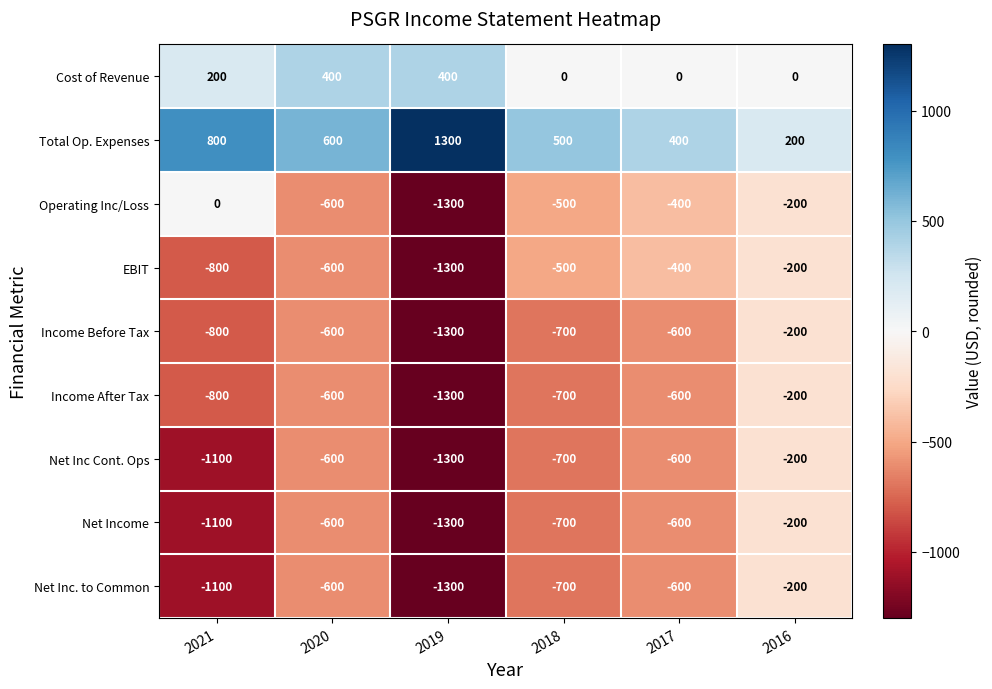

What is the difference between the Cost of Revenue values at 2019 and 2018?

400